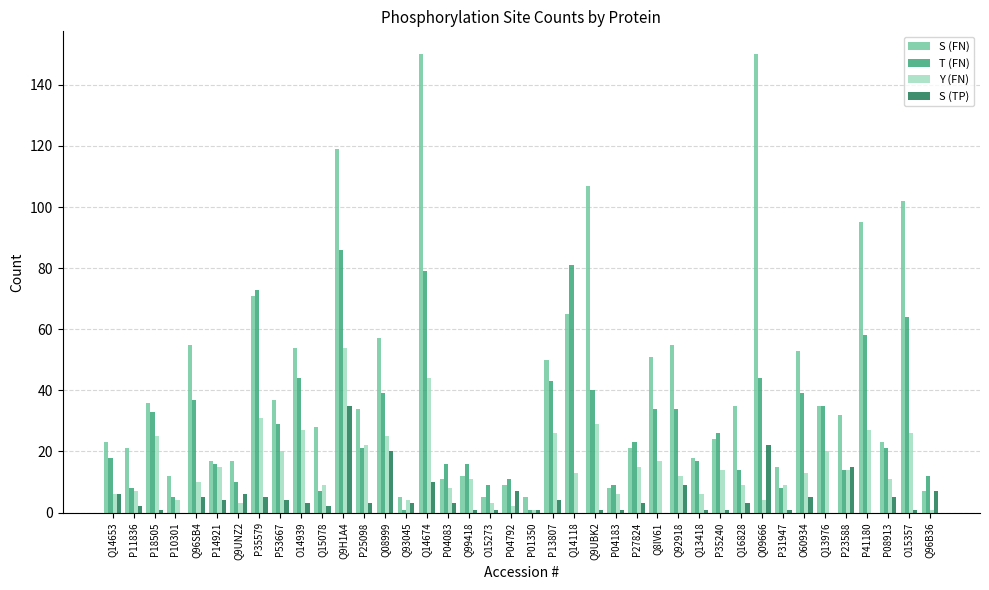

At which label does Y (FN) reach its peak?

Q9H1A4